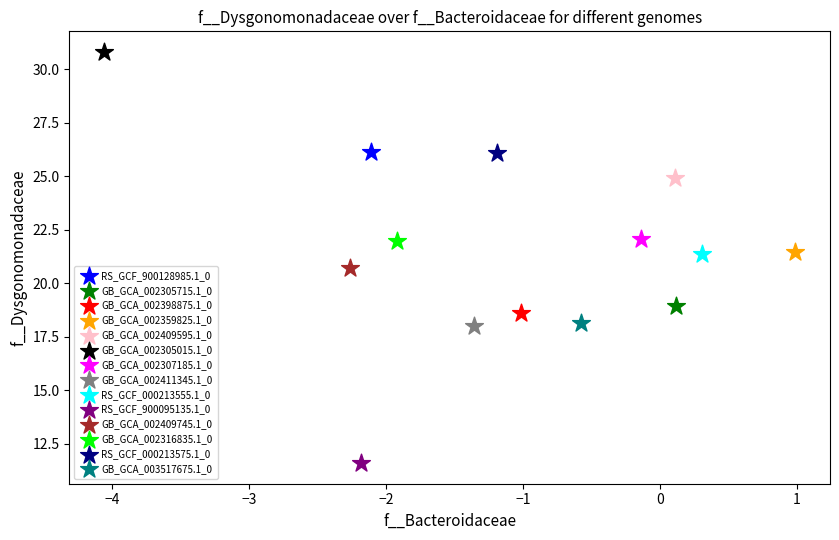

Which series reaches the maximum Y coordinate?

GB_GCA_002305015.1_0